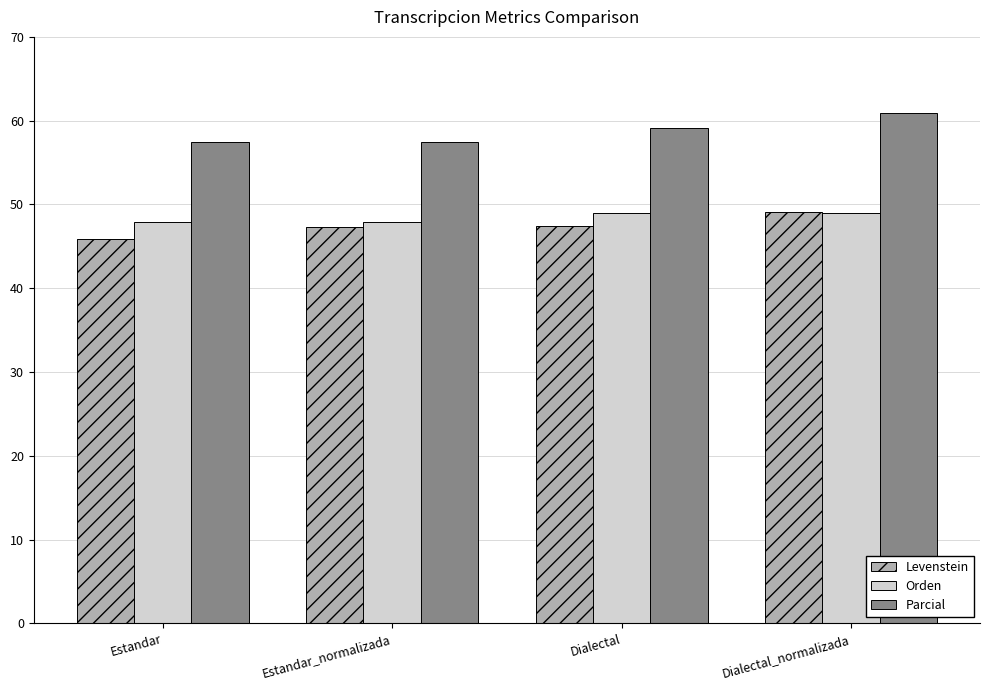

The Parcial series shows 18.5 at Estandar. True or false?

False